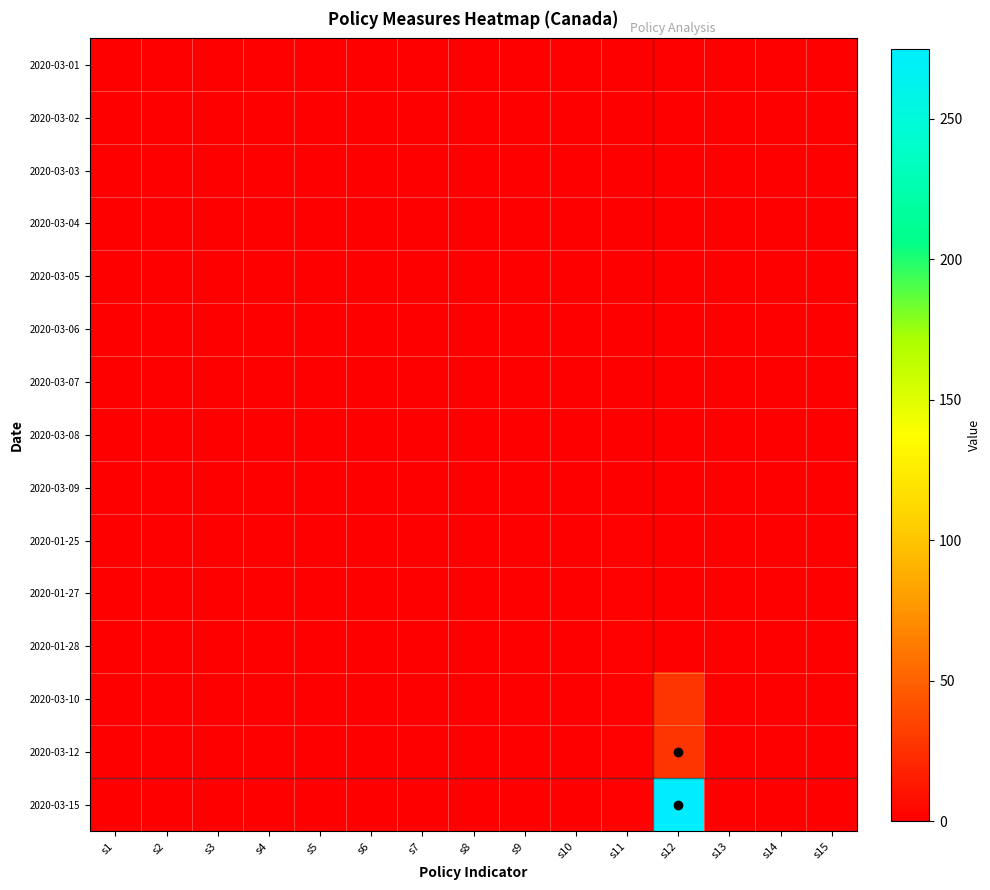

At which category is the sum across all series the highest?

s12